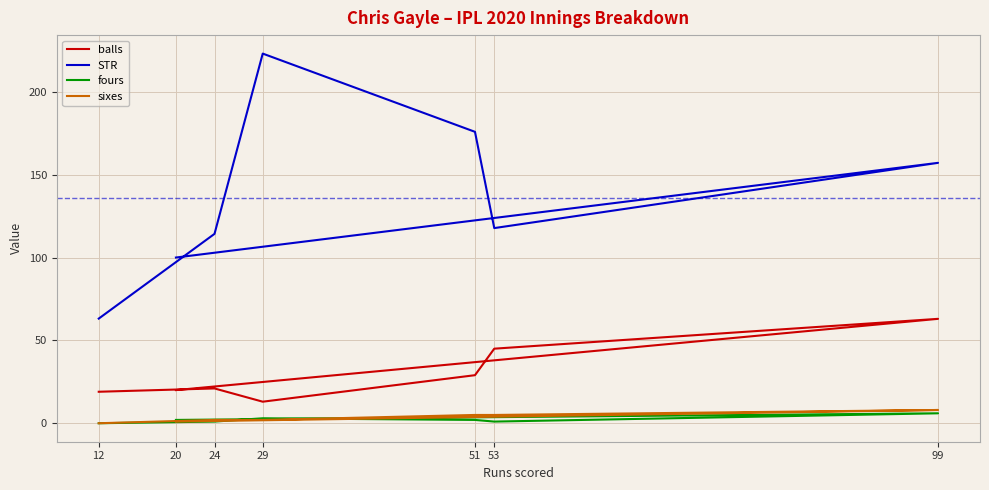

List the series in order of their peak value, lowest first.

fours, sixes, balls, STR